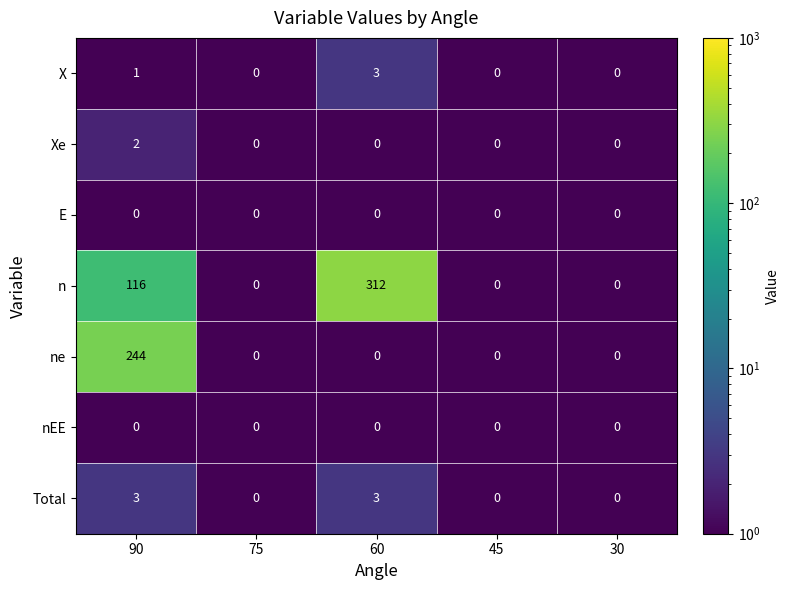

Which label corresponds to the largest value in the chart?

60